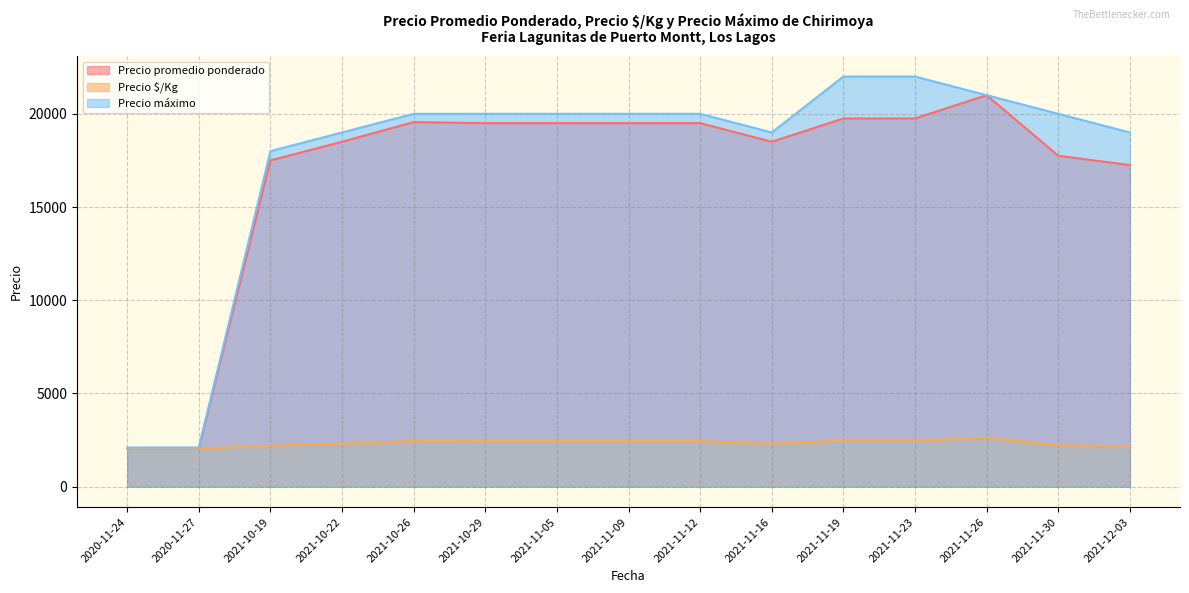

Reading right to left, what are all the values shown in this chart?

Precio promedio ponderado: 2021-12-03=17250	2021-11-30=17750	2021-11-26=21000	2021-11-23=19750	2021-11-19=19750	2021-11-16=18500	2021-11-12=19500	2021-11-09=19500	2021-11-05=19500	2021-10-29=19500	2021-10-26=19556	2021-10-22=18500	2021-10-19=17500	2020-11-27=2050	2020-11-24=2050
Precio $/Kg: 2021-12-03=2156	2021-11-30=2219	2021-11-26=2625	2021-11-23=2469	2021-11-19=2469	2021-11-16=2312	2021-11-12=2438	2021-11-09=2438	2021-11-05=2438	2021-10-29=2438	2021-10-26=2444	2021-10-22=2312	2021-10-19=2188	2020-11-27=2050	2020-11-24=2050
Precio máximo: 2021-12-03=19000	2021-11-30=20000	2021-11-26=21000	2021-11-23=22000	2021-11-19=22000	2021-11-16=19000	2021-11-12=20000	2021-11-09=20000	2021-11-05=20000	2021-10-29=20000	2021-10-26=20000	2021-10-22=19000	2021-10-19=18000	2020-11-27=2100	2020-11-24=2100